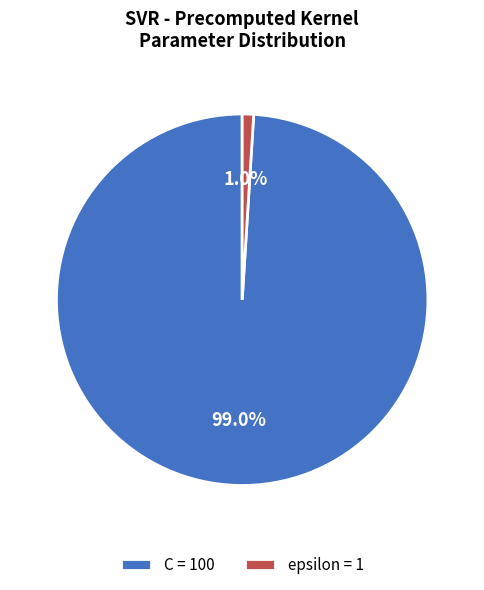

Is there a majority slice in this chart?

Yes